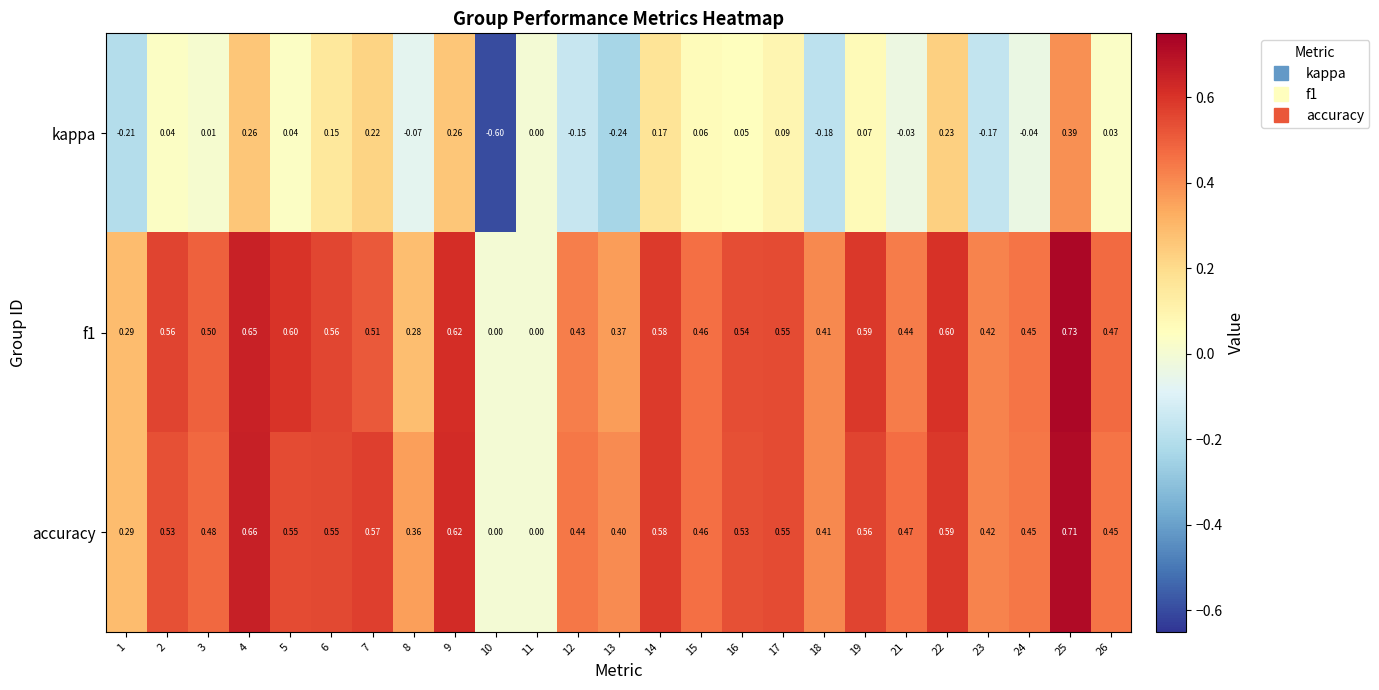

Is the value of f1 at 5 greater than the value of kappa at 15?

Yes